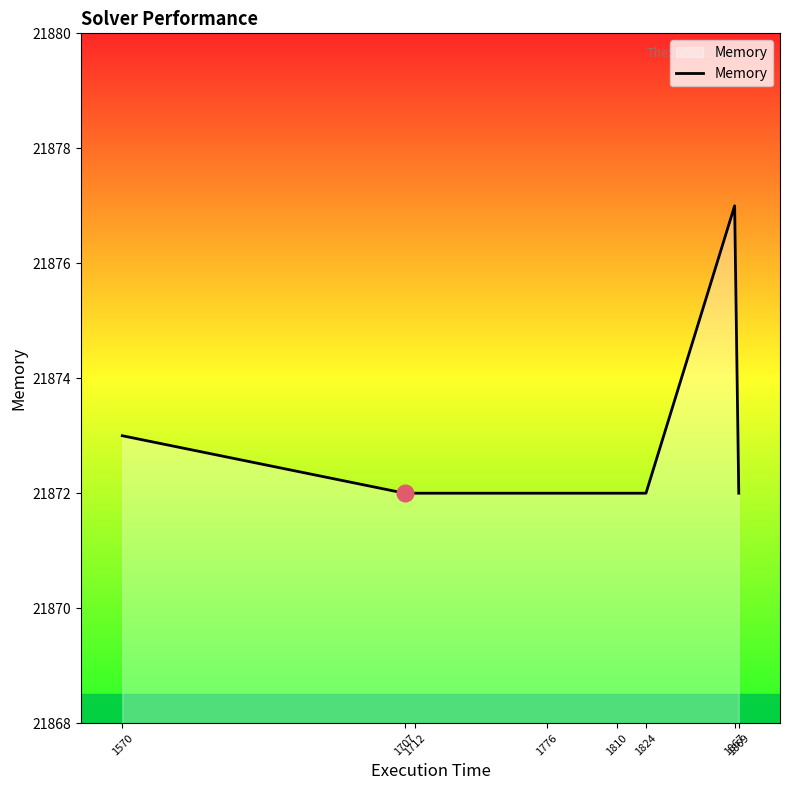

How many lines are shown in the chart?

1